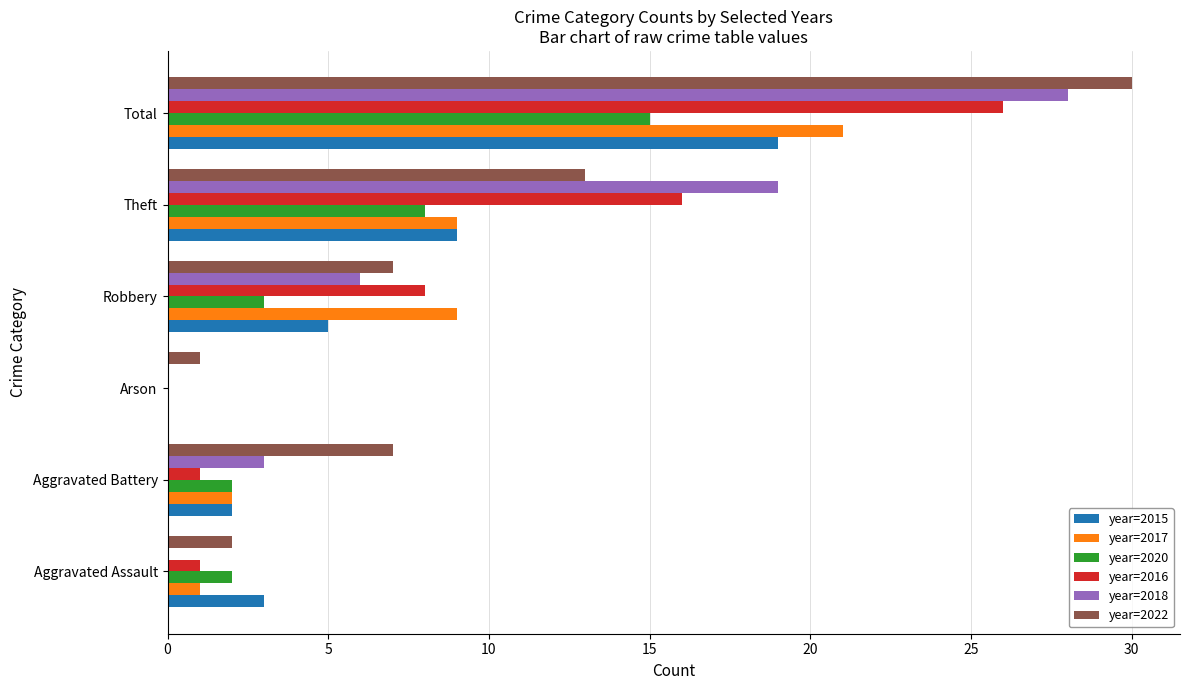

Read the year=2015 value at Aggravated Assault.

3